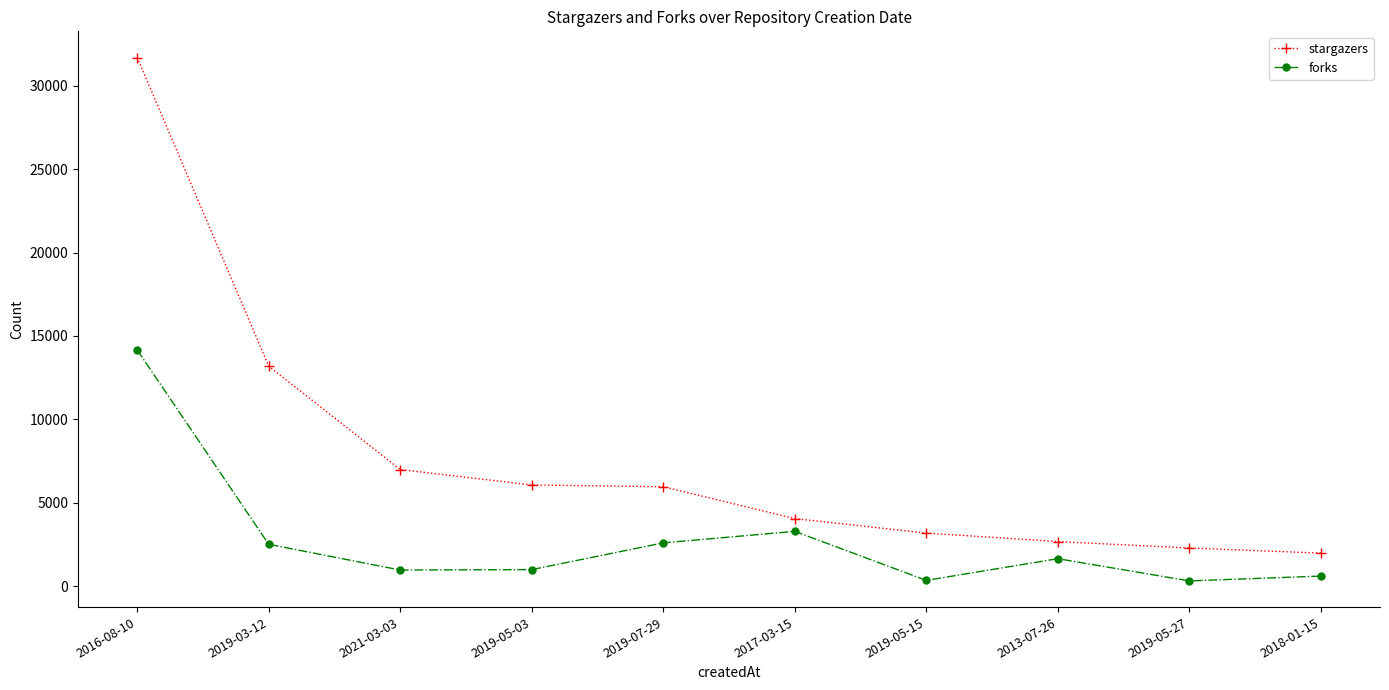

The value of stargazers at 2019-05-27 is 4021. True or false?

False